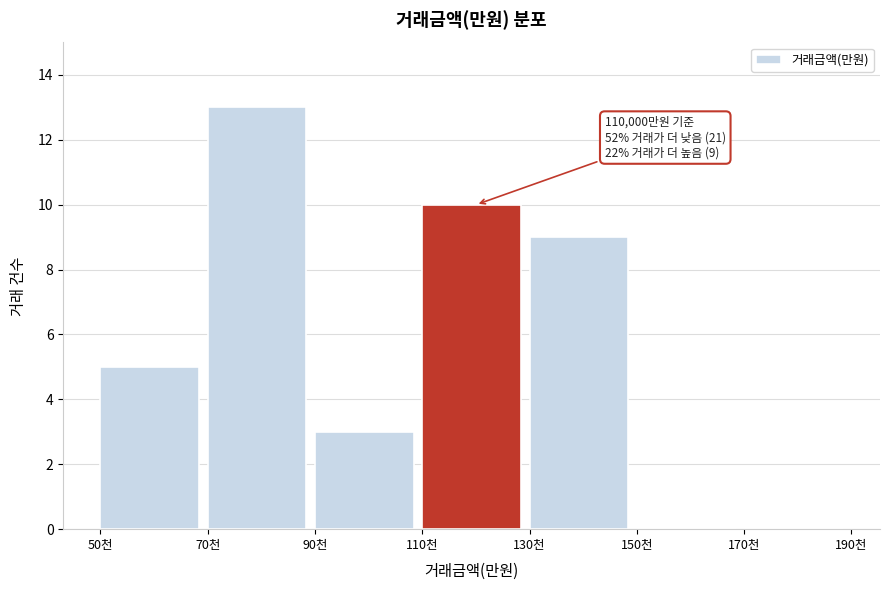

Reading right to left, transcribe all the data shown in this chart.

170천=0	150천=0	130천=9	110천=10	90천=3	70천=13	50천=5